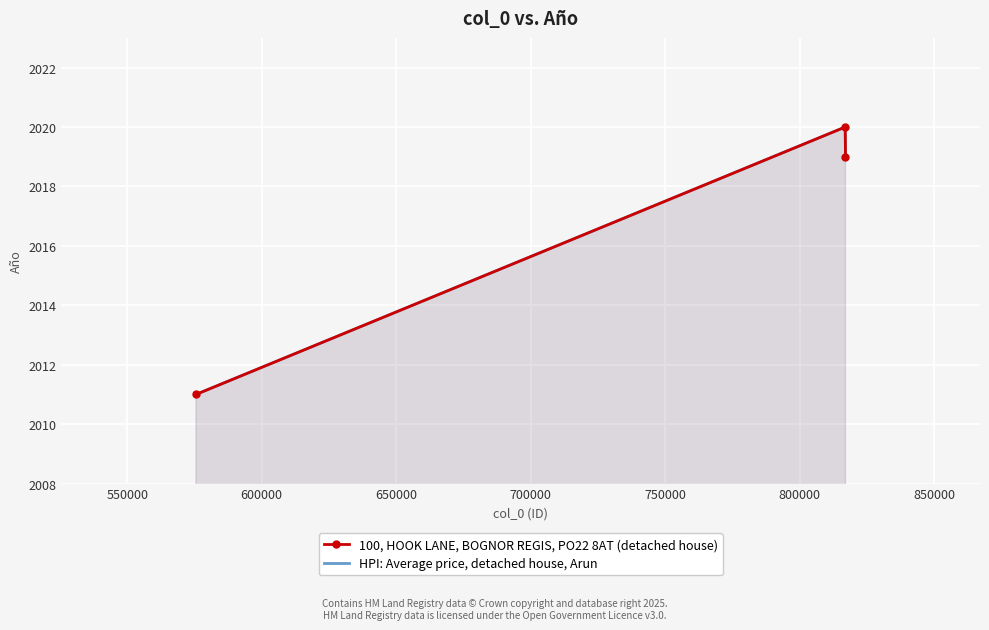

Which series has the largest total across all categories?

100, HOOK LANE, BOGNOR REGIS, PO22 8AT (detached house)